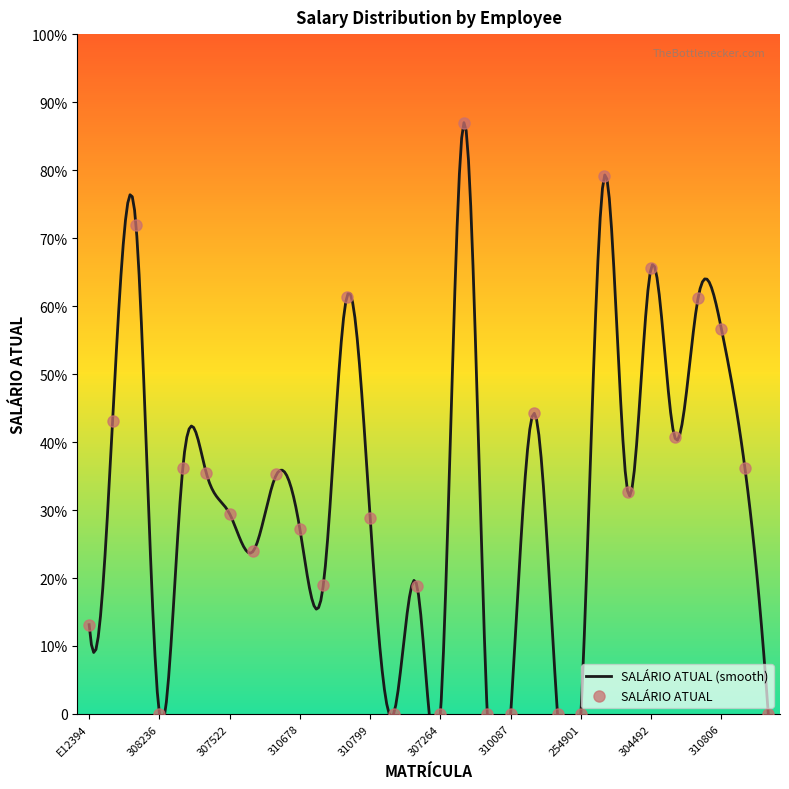

Which has a higher value, 307697 or 307522?

307697